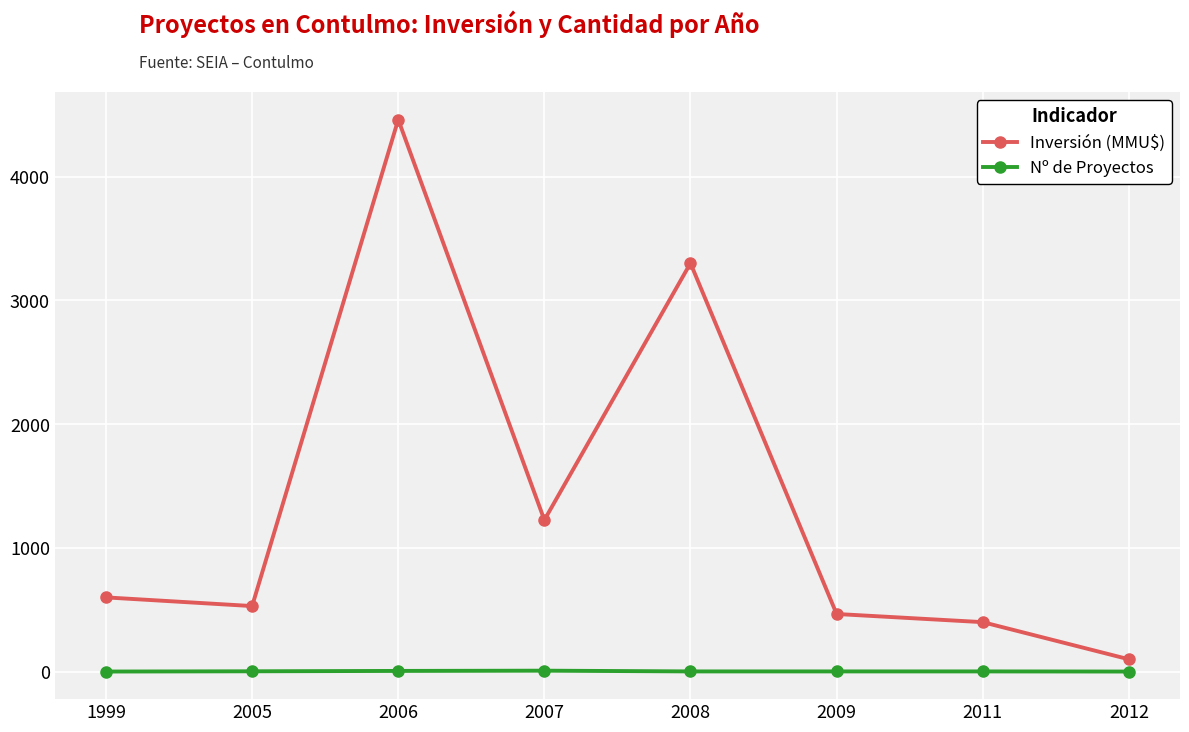

The value of Inversión (MMU$) at 2008 is 4641. True or false?

False